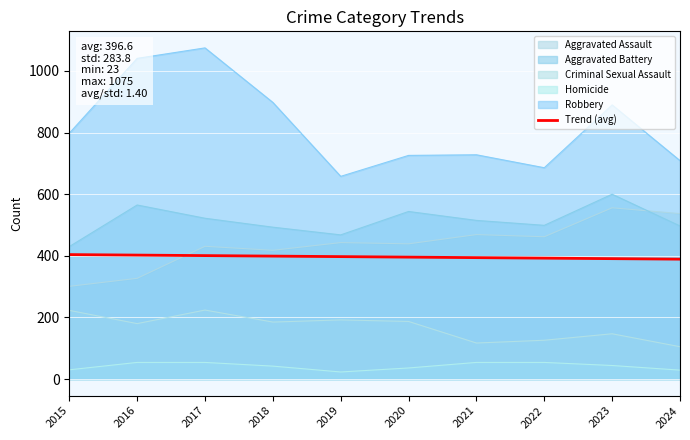

How many lines are shown in the chart?

6